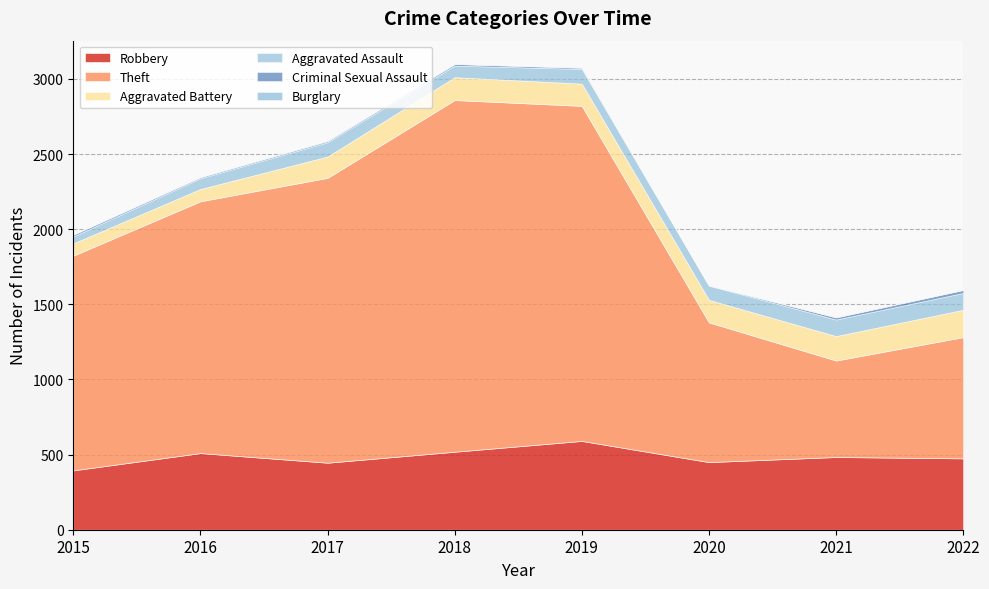

At how many categories does at least one series exceed 1080?

5